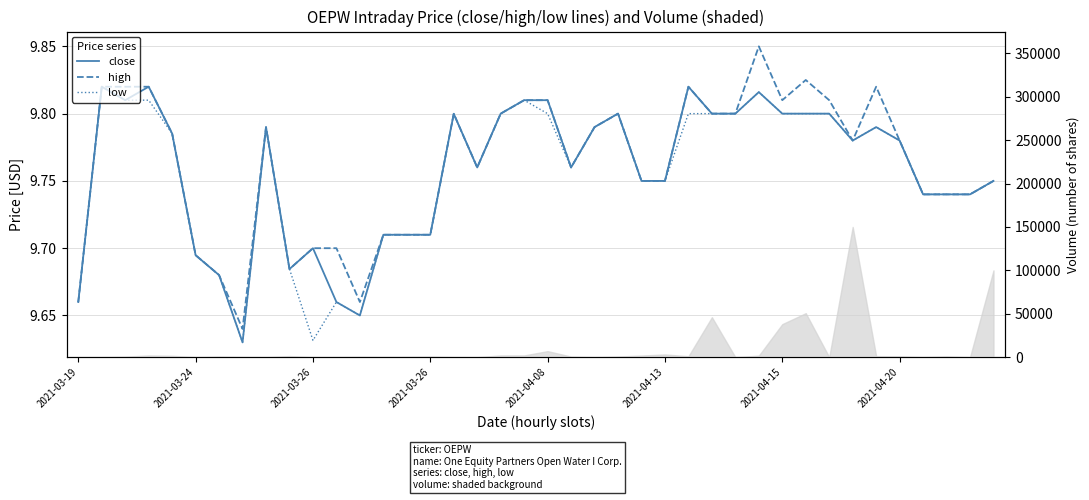

At which label does high reach its peak?

29